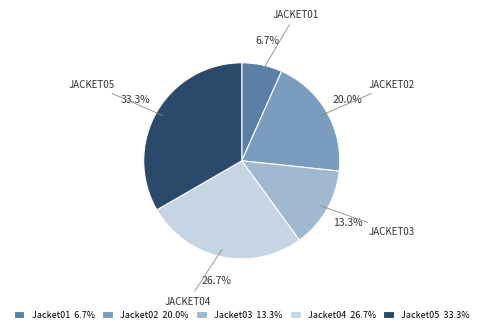

Between Jacket05 and Jacket02, which is larger?

Jacket05